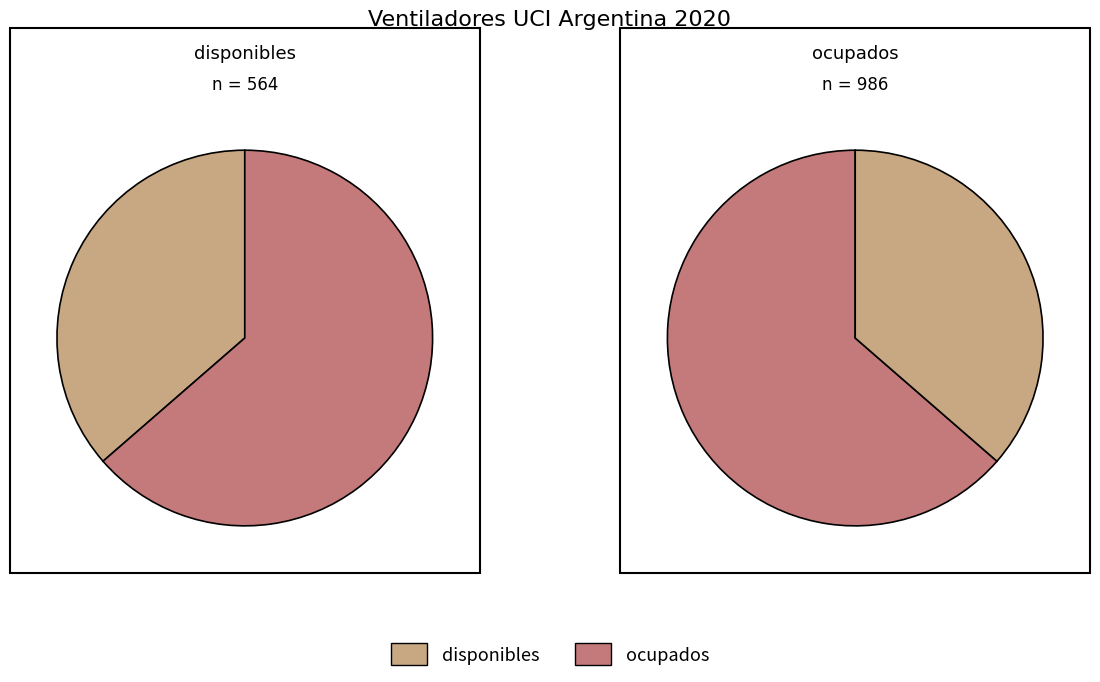

What portion of the pie excludes disponibles?

63.6%